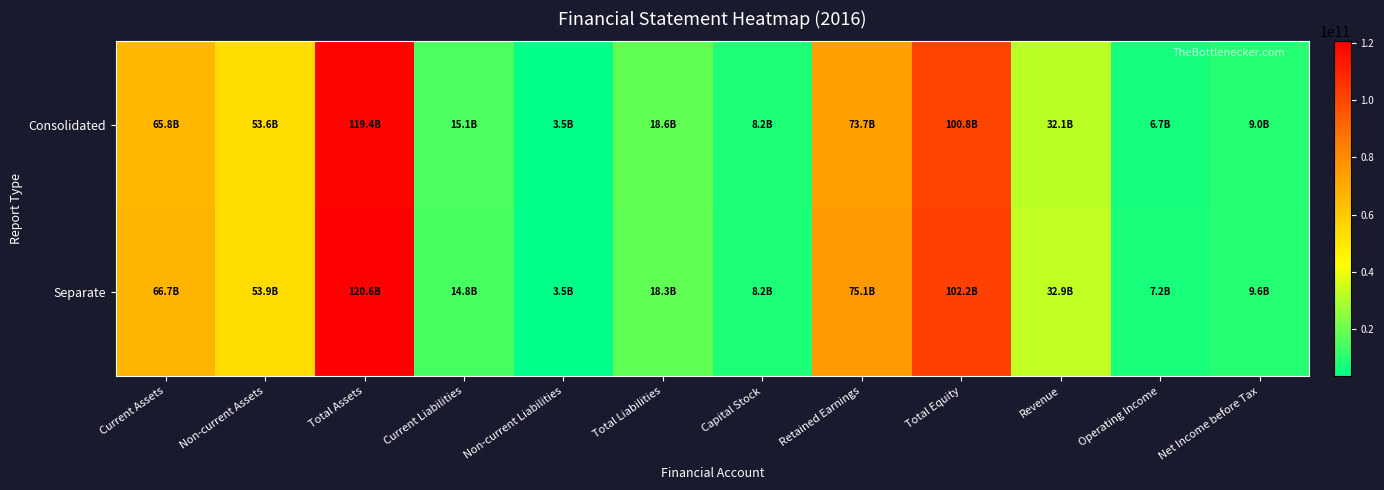

What is the difference between the highest and lowest values at Current Assets?

860559176